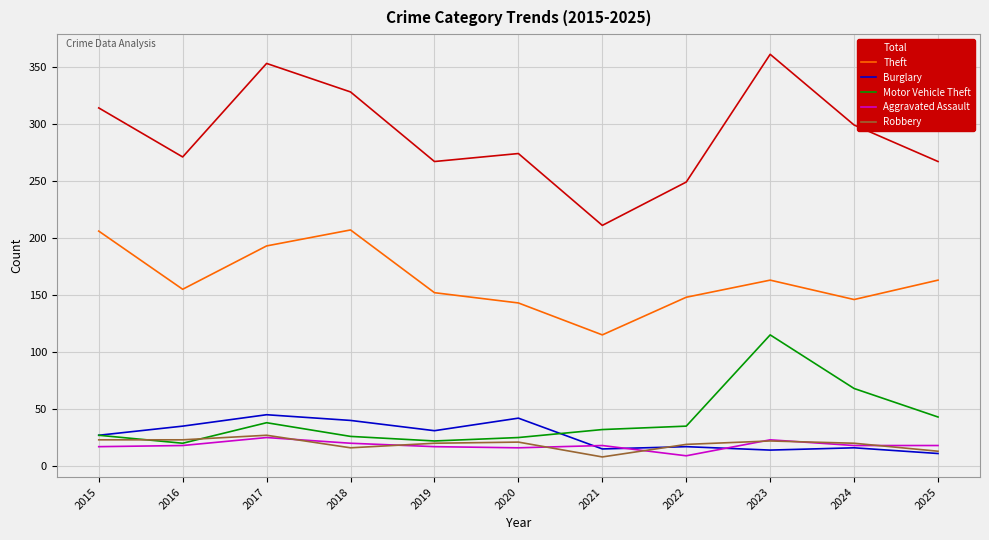

Which series has the largest total across all categories?

Total